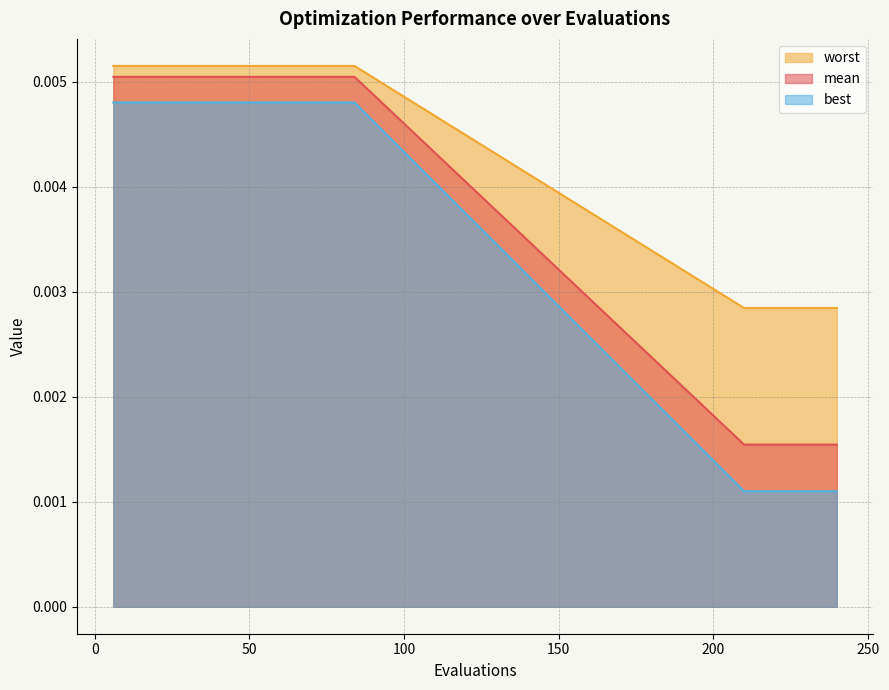

True or false: worst and best intersect in this chart.

False